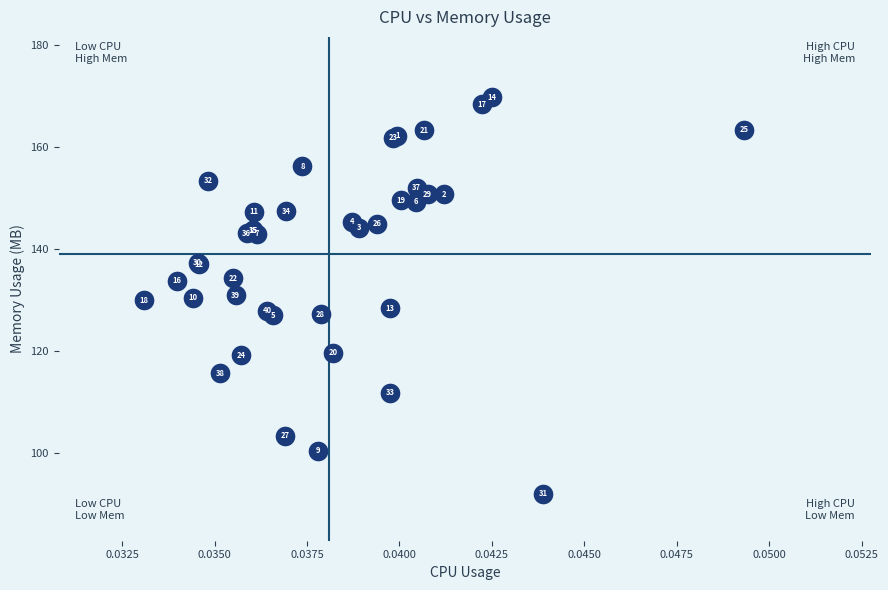

What Y value in the scatter plot is closest to 130?

130.0